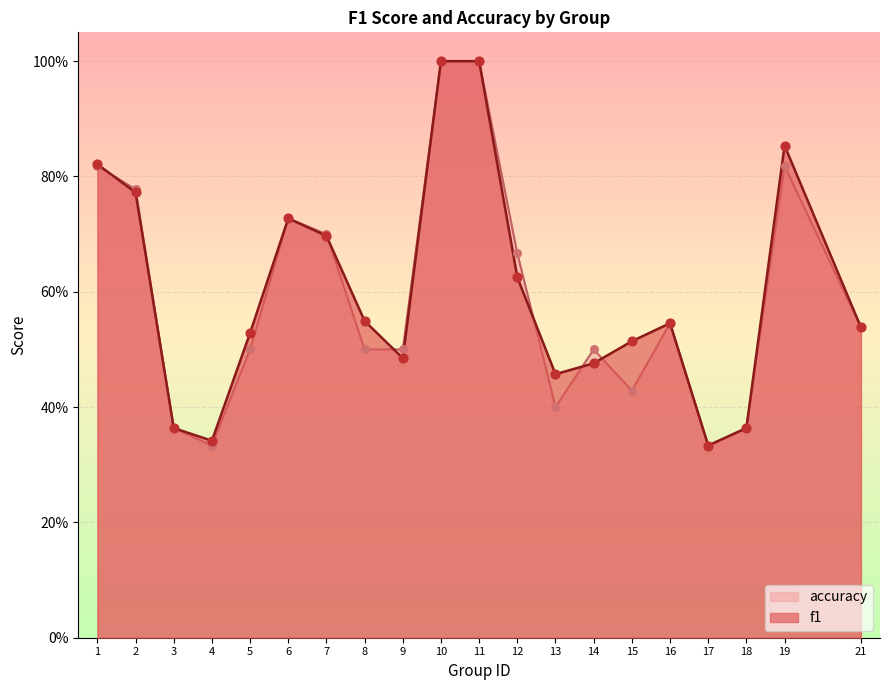

What are all the series names shown in the legend?

accuracy, f1